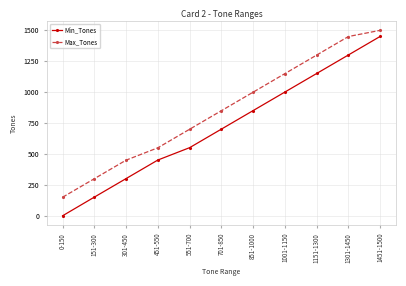

True or false: Min_Tones has more than 1 interior local peaks.

False